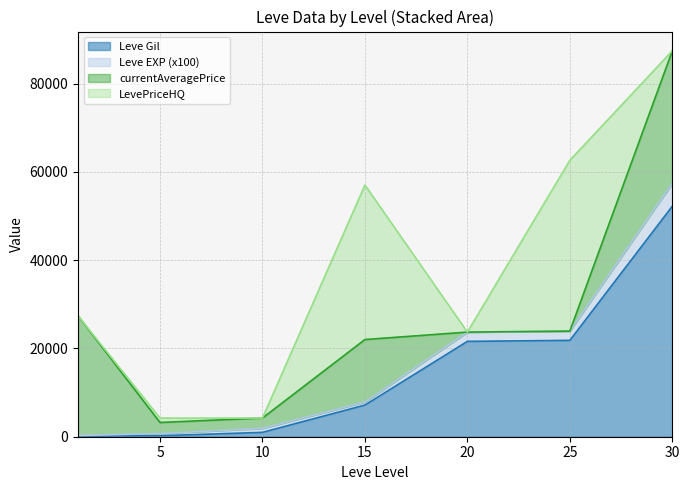

What is the value of the Leve Gil point at the 2nd from the left?

220